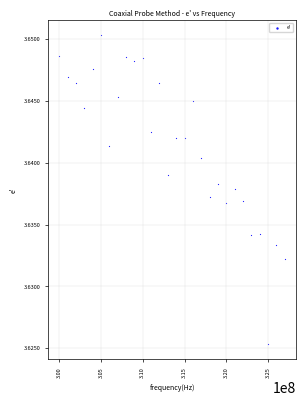

What is the range of X values (max minus min)?

27000000.0